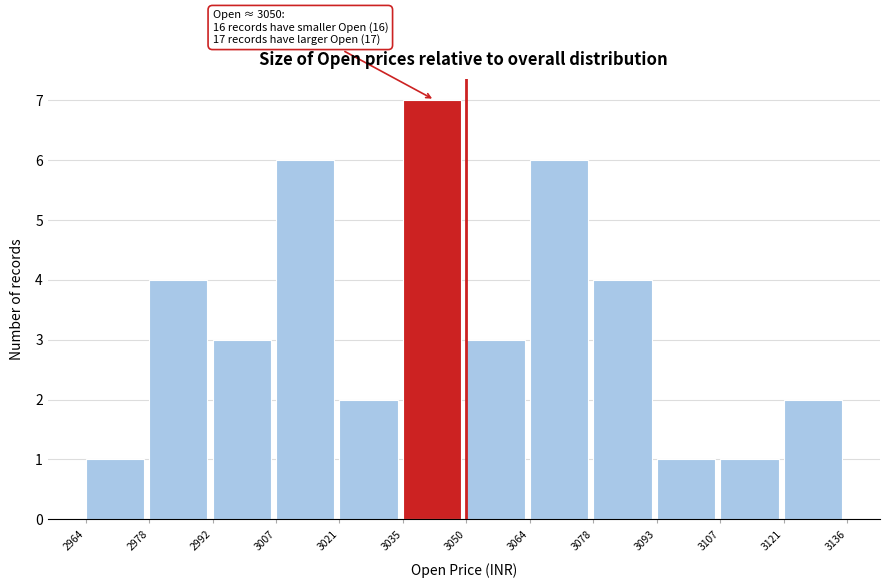

Which range on the x-axis has the tallest bar?

3035 to 3050